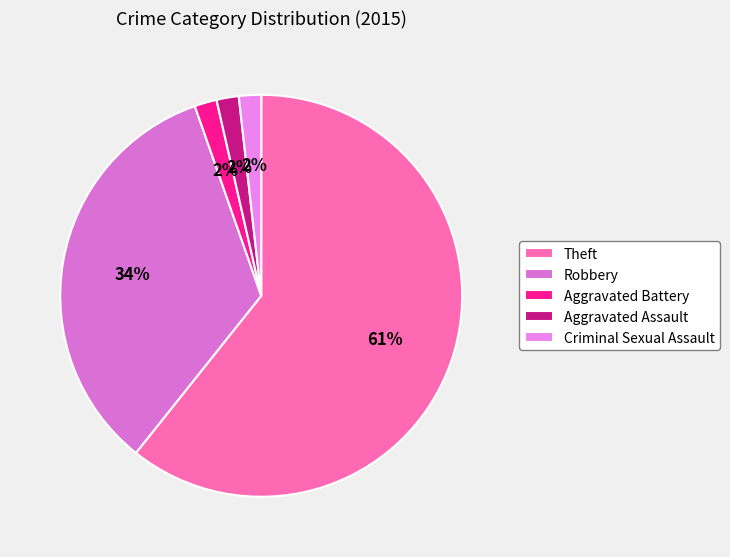

Which has a higher value, Criminal Sexual Assault or Theft?

Theft